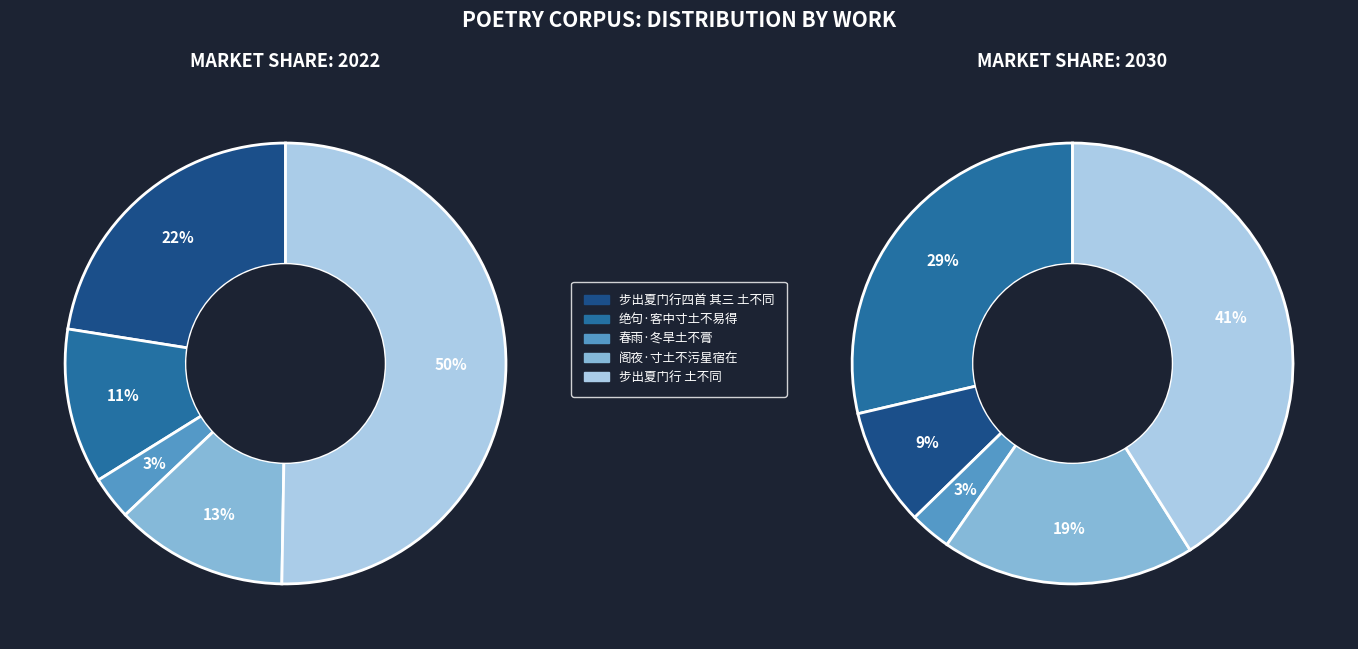

Do 春雨·冬旱土不膏 and 绝句·客中寸土不易得 together represent more than half of the pie?

No